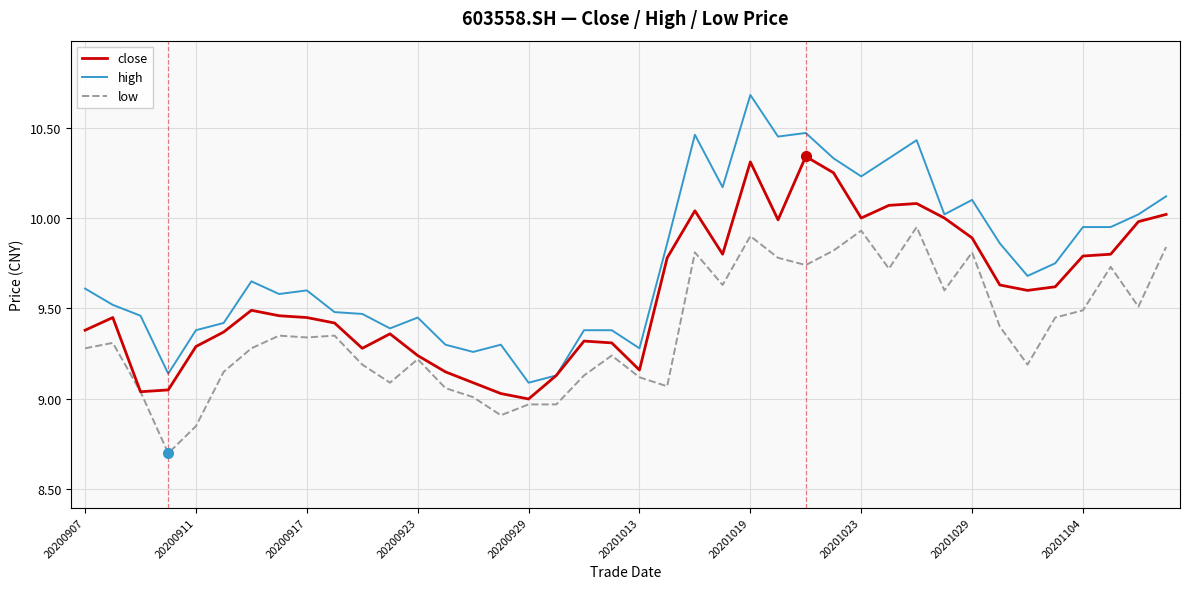

Which series has the largest range (max minus min)?

high